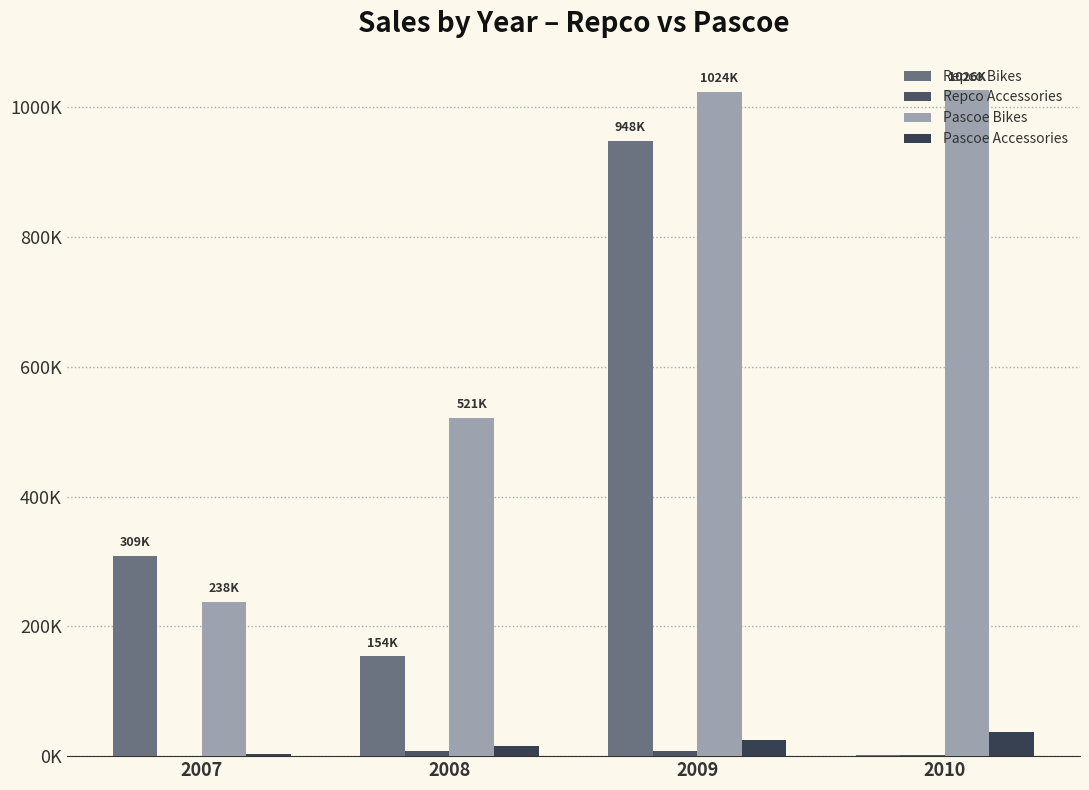

The value of Pascoe Accessories at 2007 is 3979.0. True or false?

True